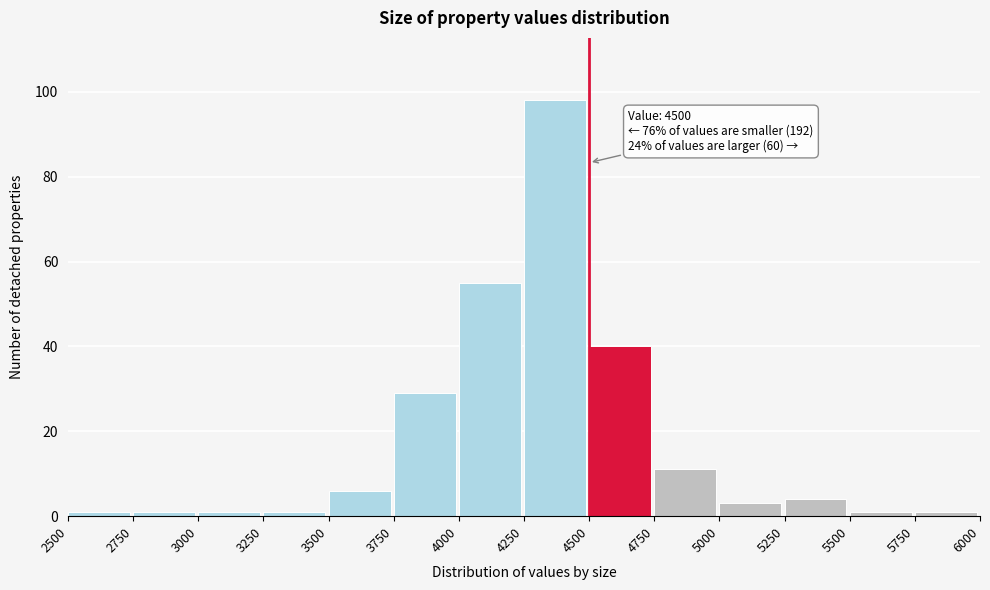

Which range on the x-axis has the tallest bar?

4250 to 4500